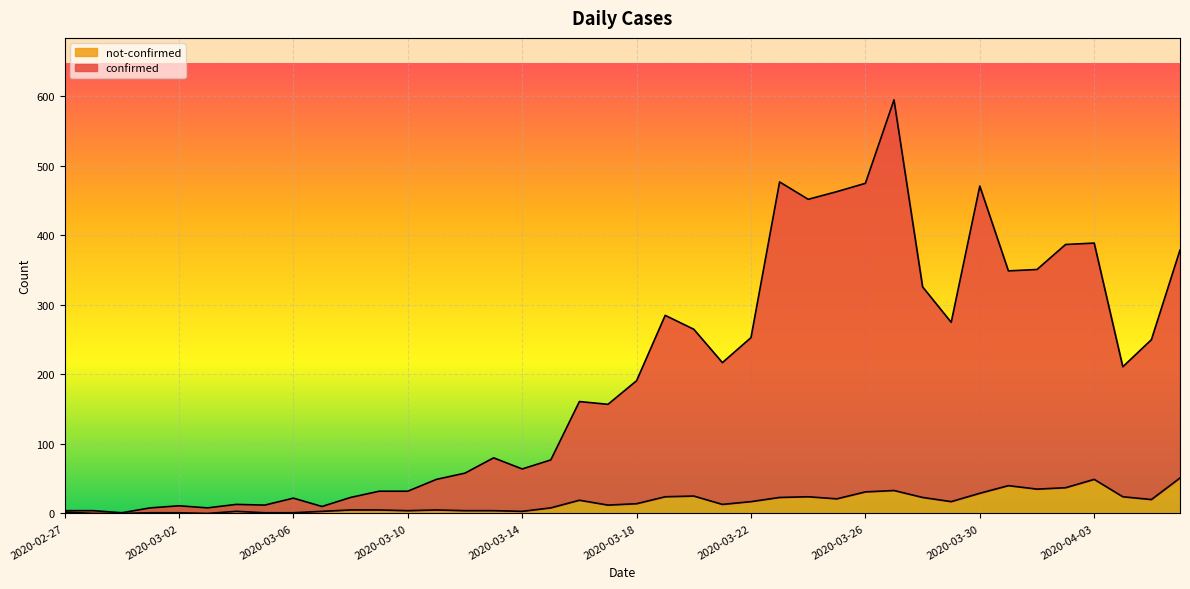

Where is not-confirmed nearest to the value 25?

2020-03-20